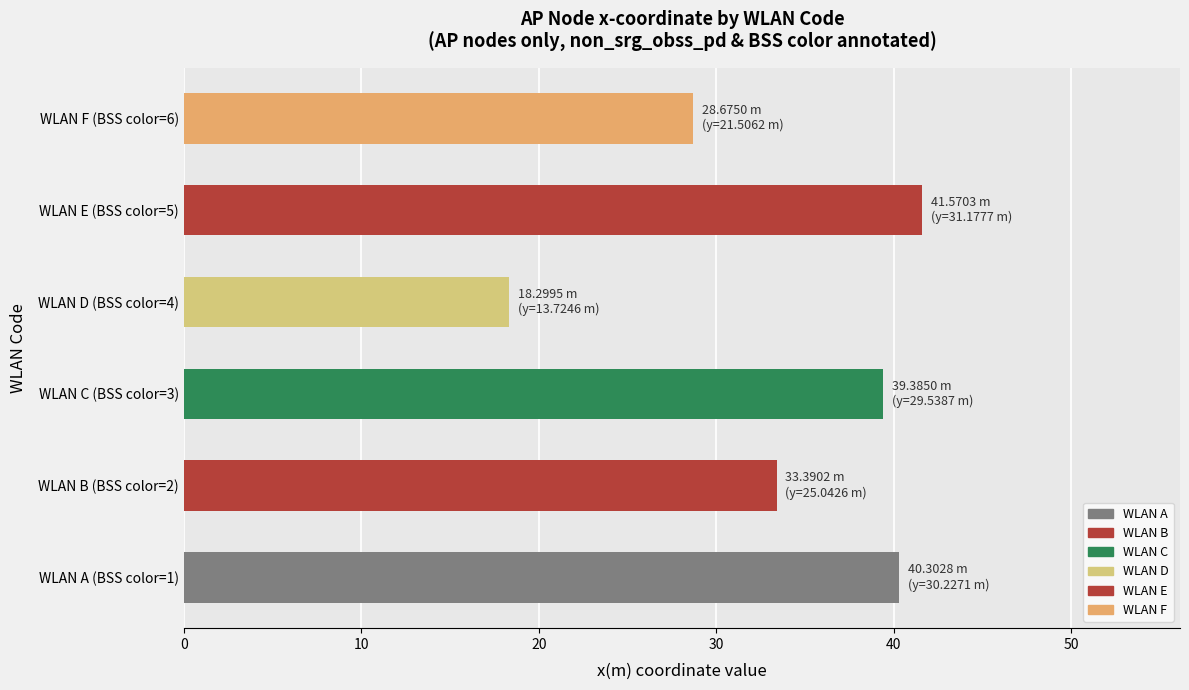

What is the minimum value shown in the chart?

18.3